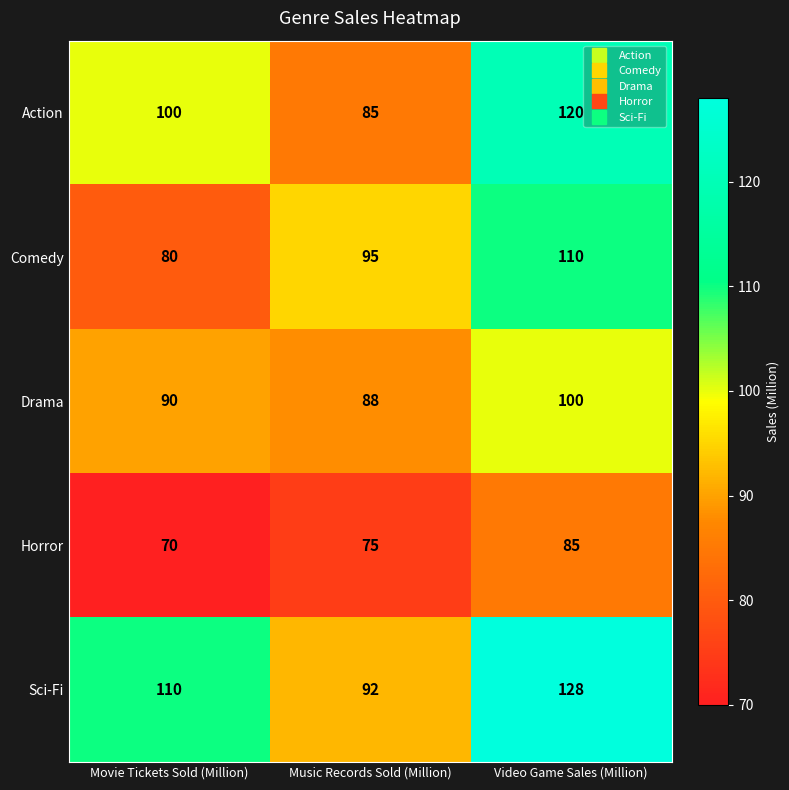

Reading left to right, transcribe all the data shown in this chart.

Action: 100	85	120
Comedy: 80	95	110
Drama: 90	88	100
Horror: 70	75	85
Sci-Fi: 110	92	128